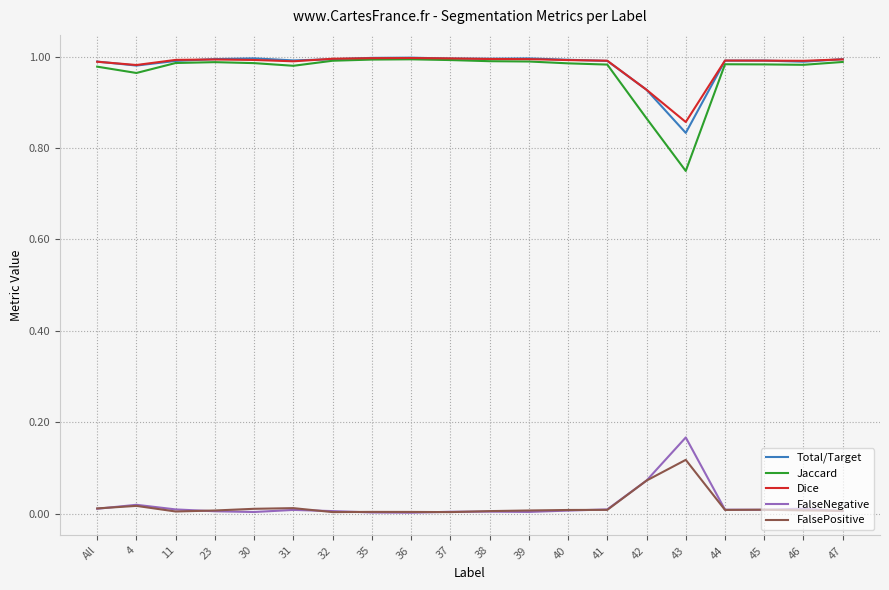

Which series has the largest range (max minus min)?

Jaccard